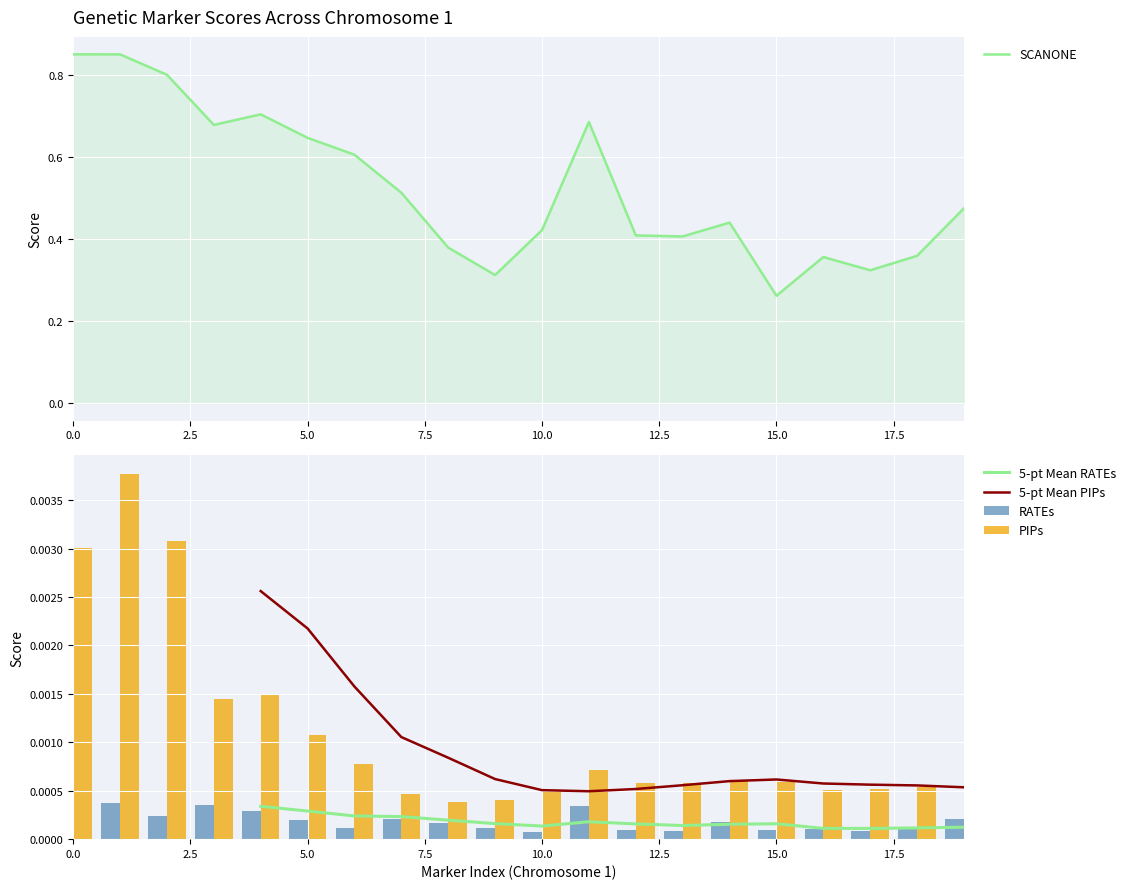

How many groups of bars are there?

20